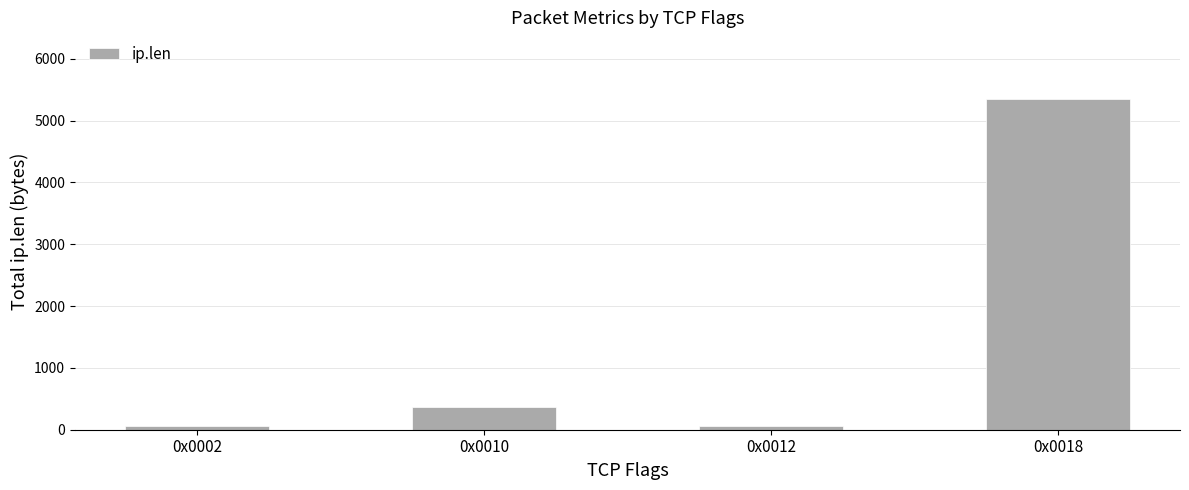

Which category has the highest value across all series?

0x0018